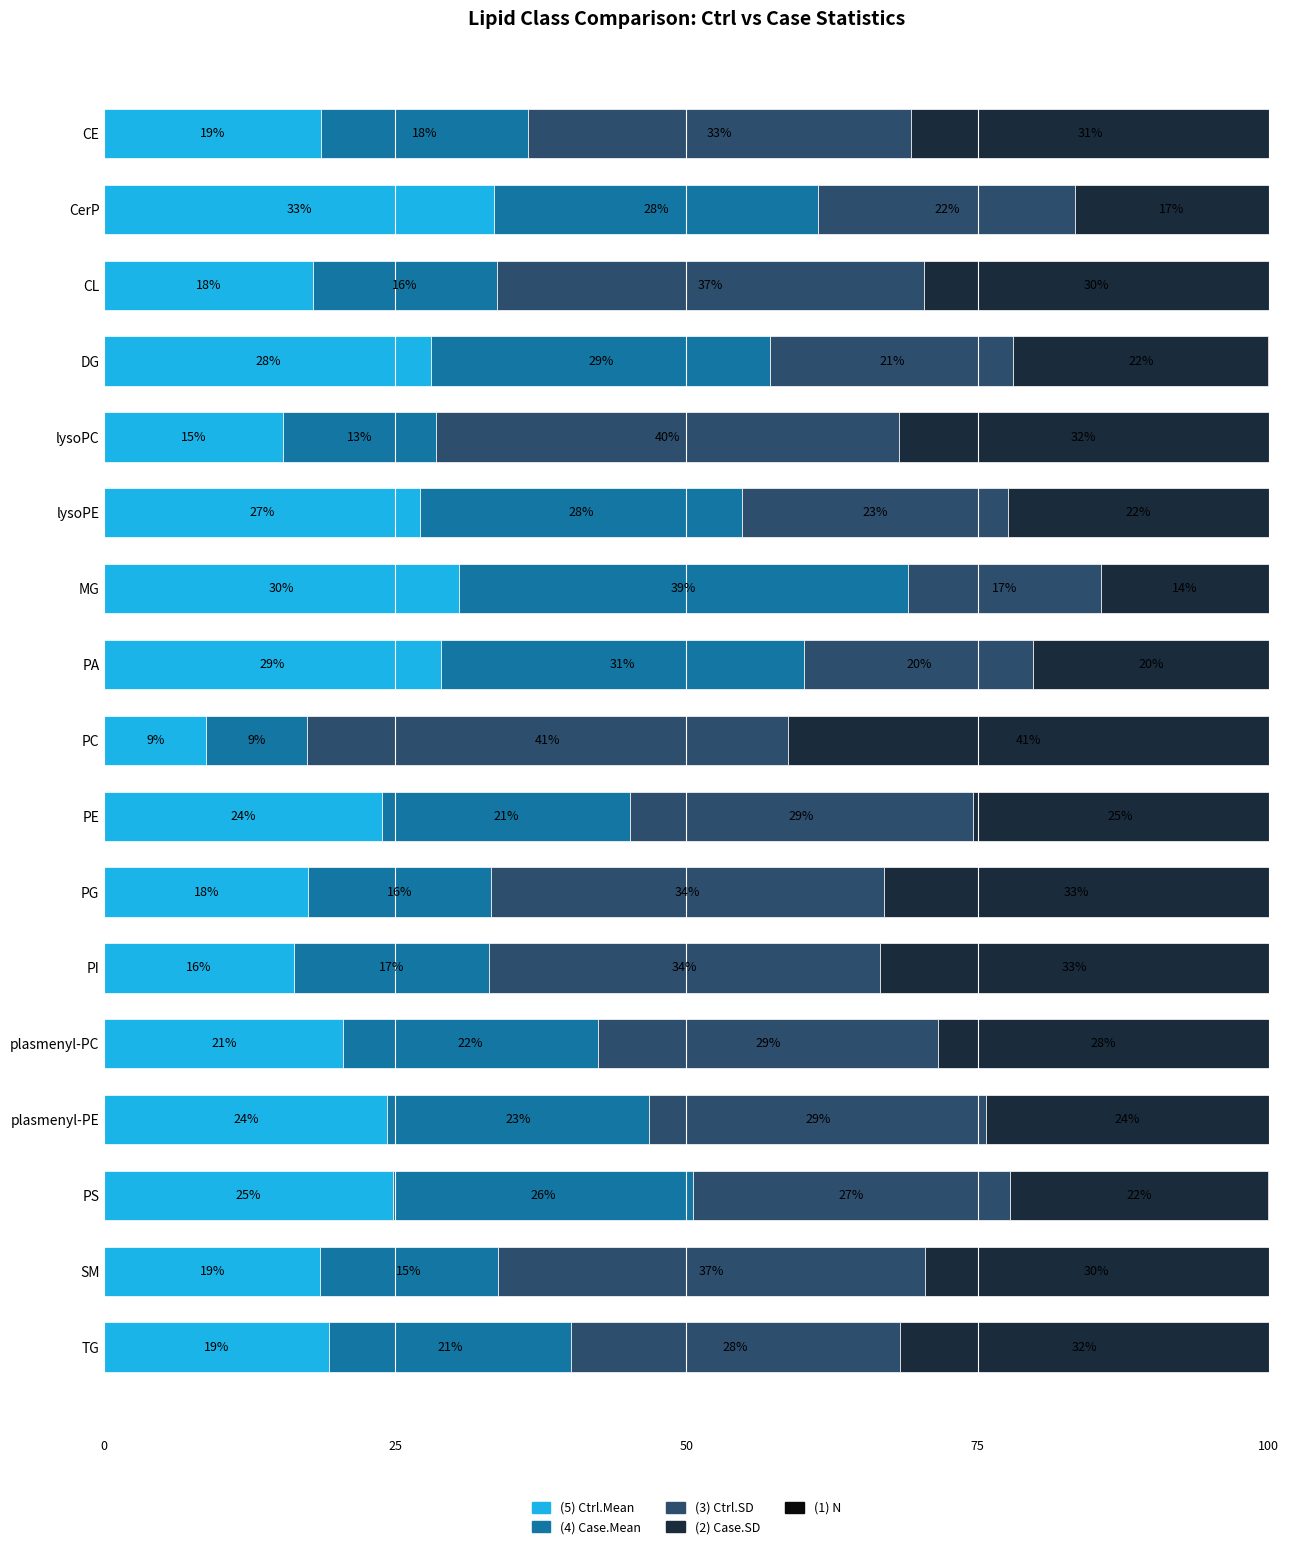

What is the average value of the (5) Ctrl.Mean series?

22.0